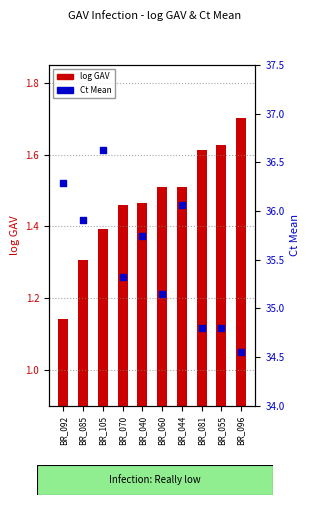

What is the total value across all series at BR_092?

37.4